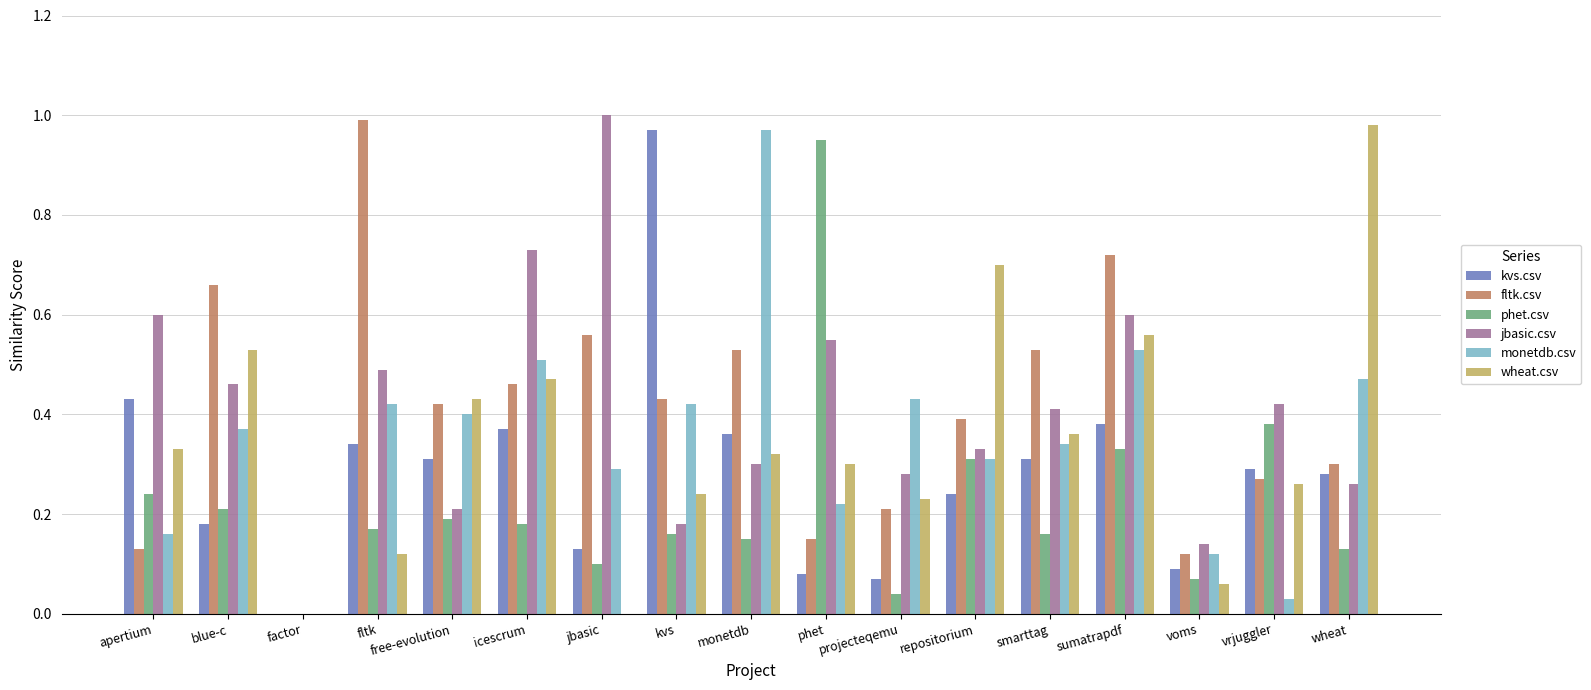

The value of wheat.csv at fltk is 0.1. True or false?

True